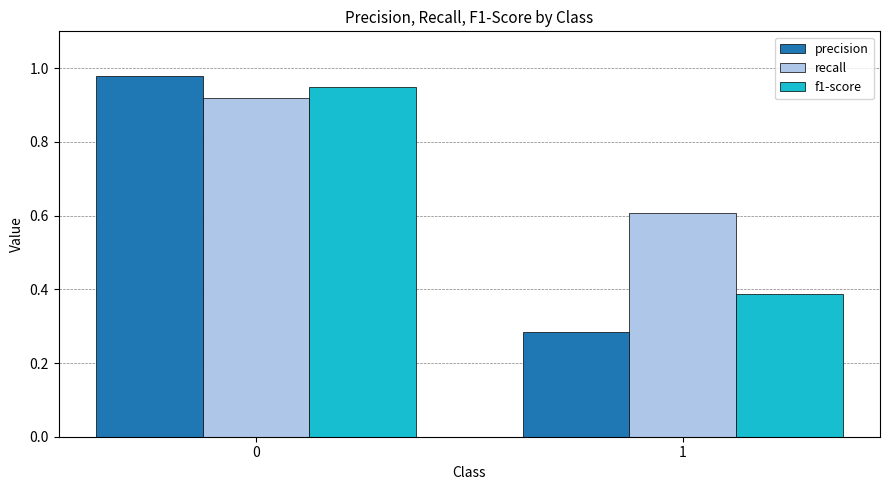

Between 0 and 1, which series saw the biggest shift?

precision